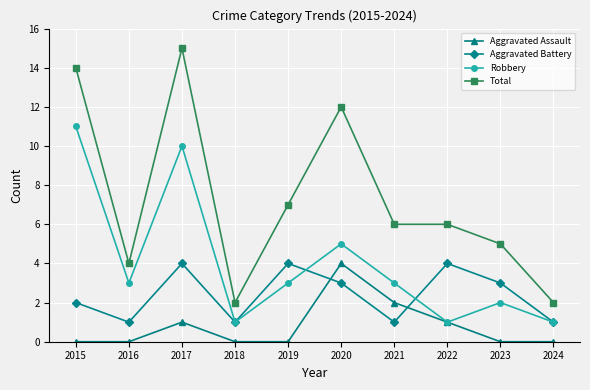

Which series has the largest range (max minus min)?

Total